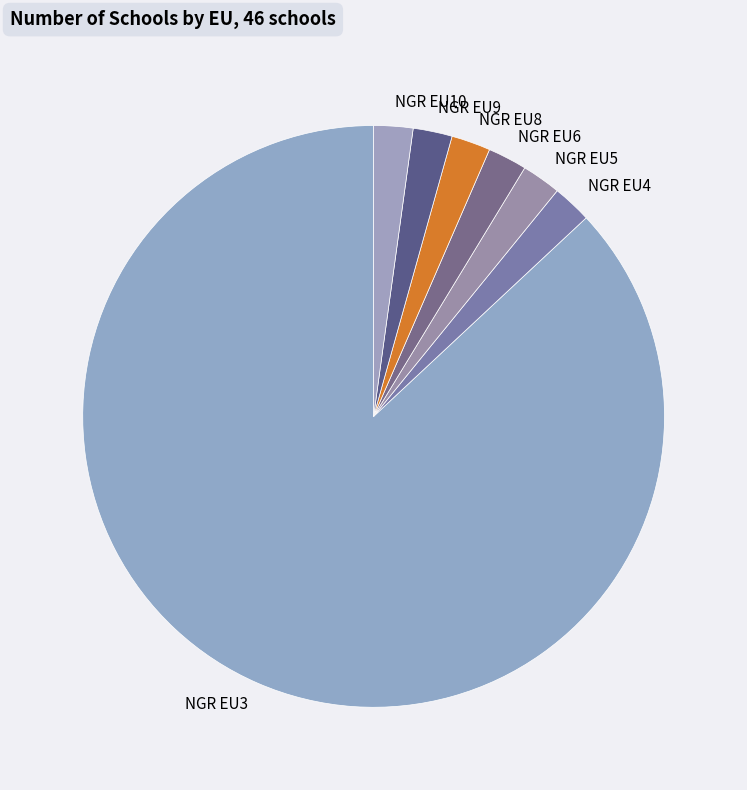

What is the largest slice in the pie chart?

NGR EU3